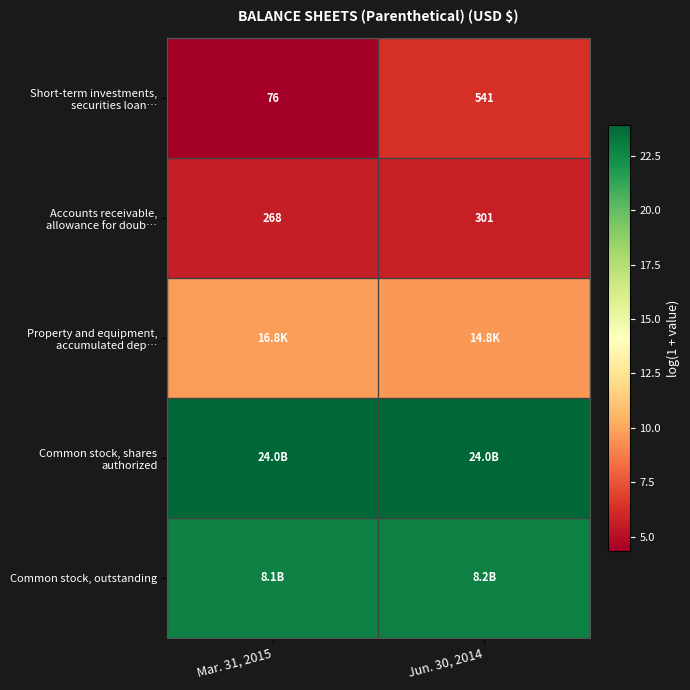

Rank the series at Mar. 31, 2015 from highest to lowest value.

Common stock, shares authorized, Common stock, outstanding, Property and equipment, accumulated dep…, Accounts receivable, allowance for doub…, Short-term investments, securities loan…